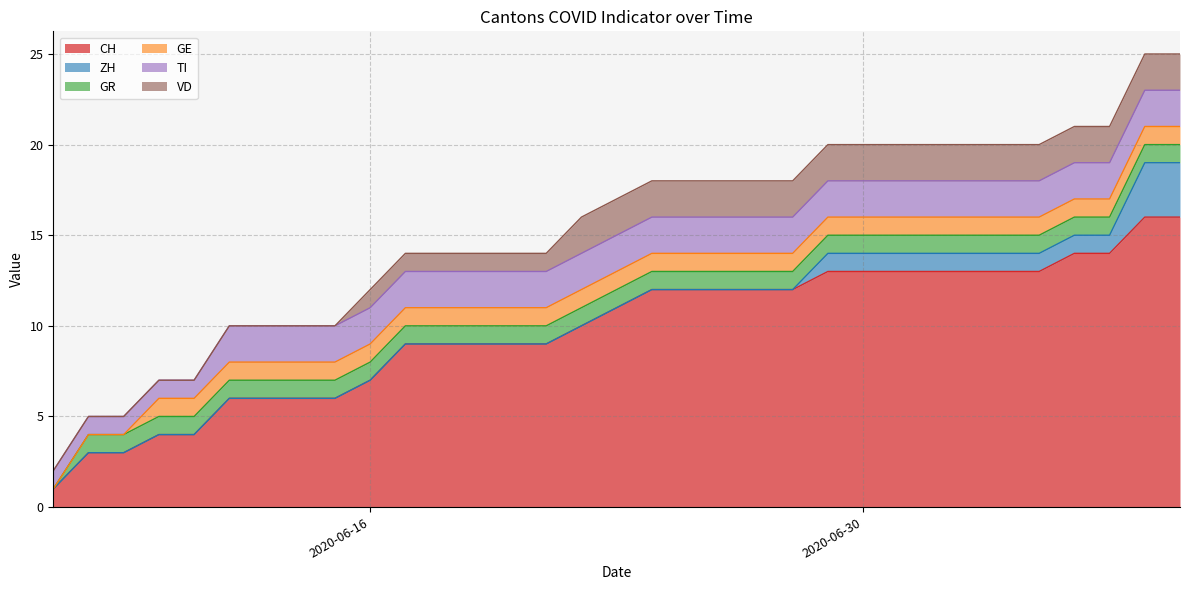

Rank the categories by GR value from lowest to highest.

2020-06-07, 2020-06-08, 2020-06-09, 2020-06-10, 2020-06-11, 2020-06-12, 2020-06-13, 2020-06-14, 2020-06-15, 2020-06-16, 2020-06-17, 2020-06-18, 2020-06-19, 2020-06-20, 2020-06-21, 2020-06-22, 2020-06-23, 2020-06-24, 2020-06-25, 2020-06-26, 2020-06-27, 2020-06-28, 2020-06-29, 2020-06-30, 2020-07-01, 2020-07-02, 2020-07-03, 2020-07-04, 2020-07-05, 2020-07-06, 2020-07-07, 2020-07-08, 2020-07-09